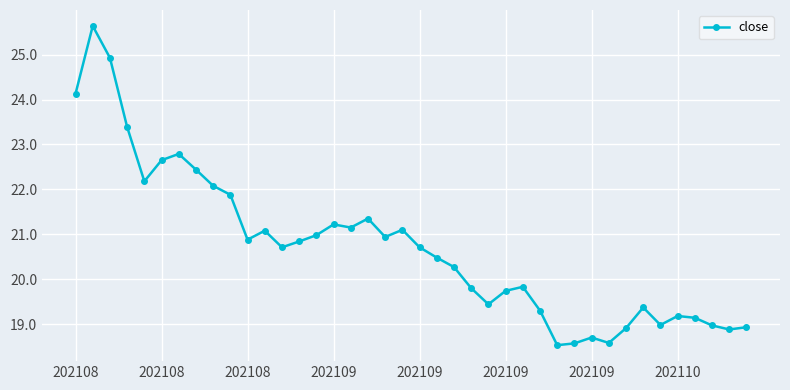

What is the average value?

20.7